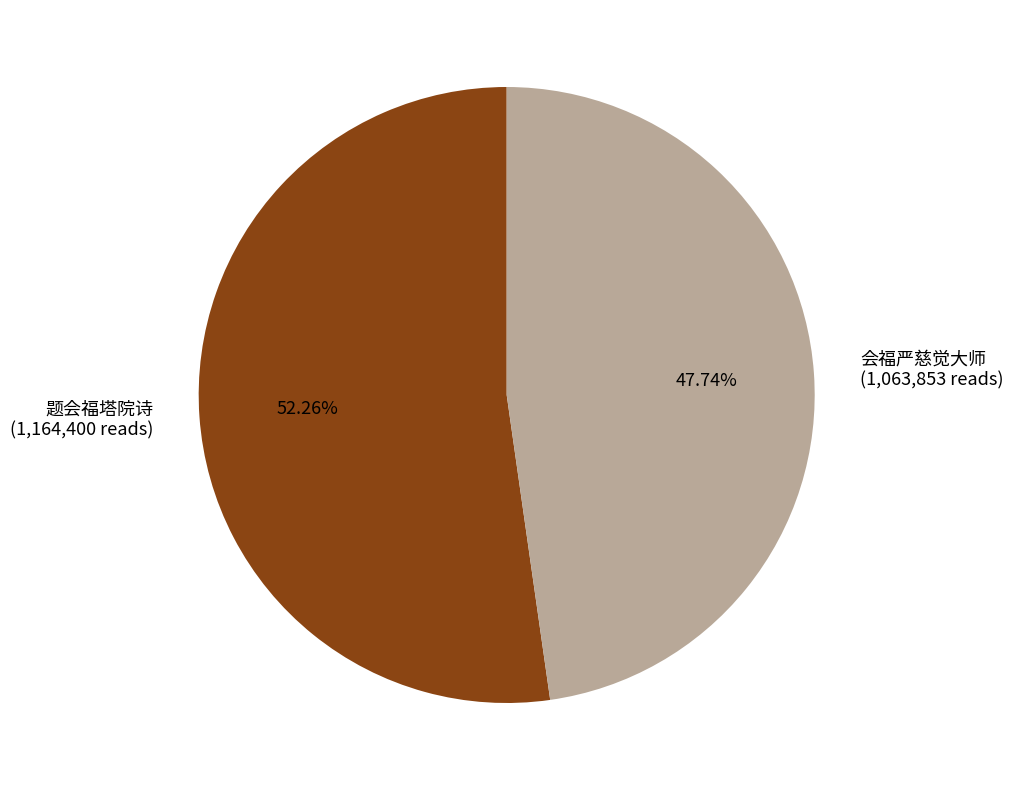

What portion of the pie excludes 会福严慈觉大师?

52.3%